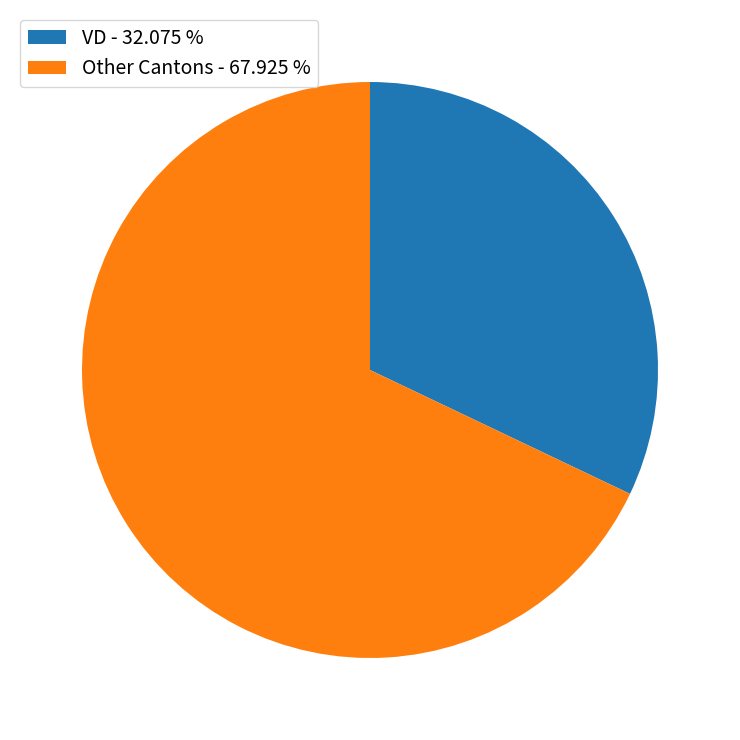

How many segments does this pie chart have?

2